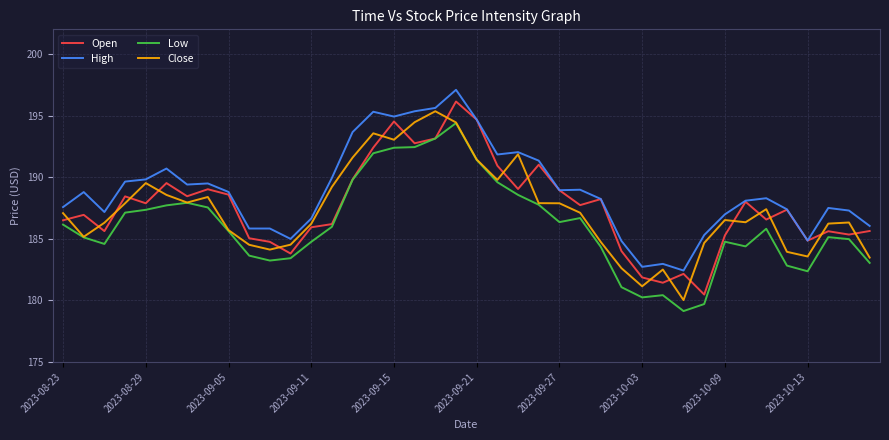

What are all the series names shown in the legend?

Open, High, Low, Close